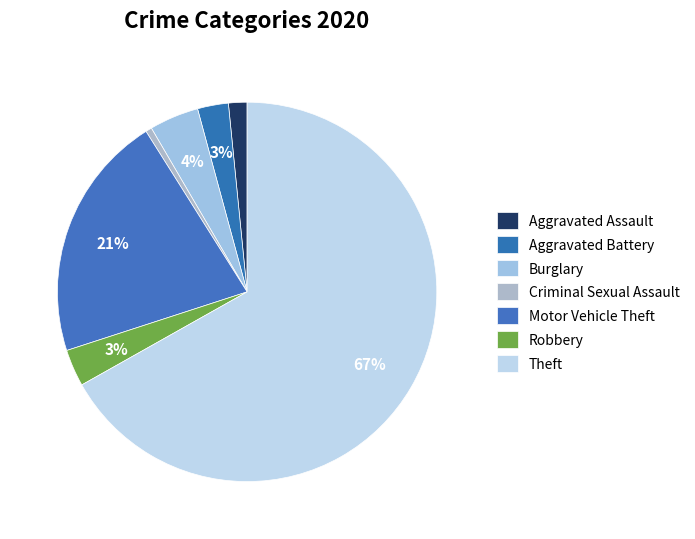

Rank the categories by value from lowest to highest.

Criminal Sexual Assault, Aggravated Assault, Aggravated Battery, Robbery, Burglary, Motor Vehicle Theft, Theft